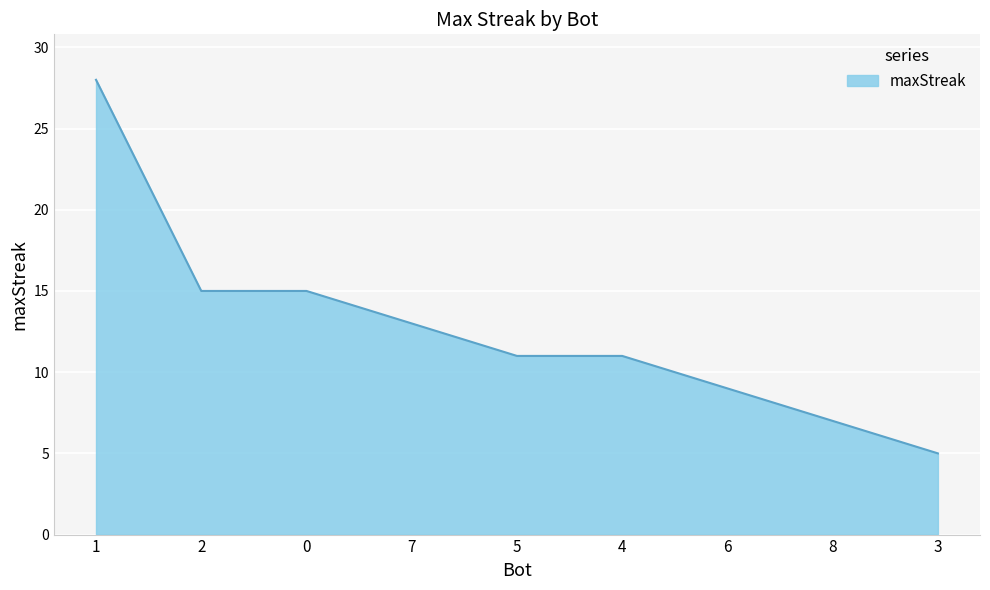

Between 8 and 4, which is larger?

4